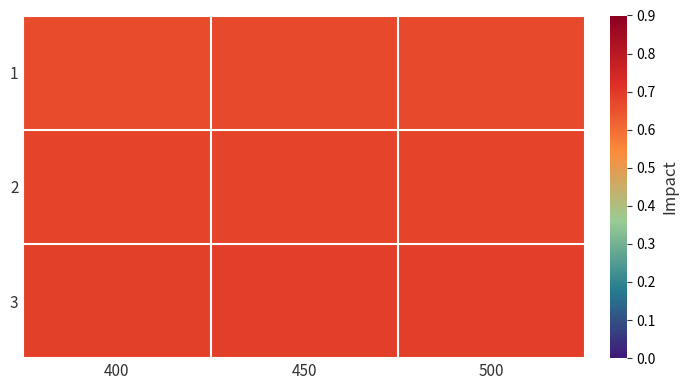

Reading left to right, extract all data points from this chart.

1: 400=0.7	450=0.7	500=0.7
2: 400=0.7	450=0.7	500=0.7
3: 400=0.7	450=0.7	500=0.7